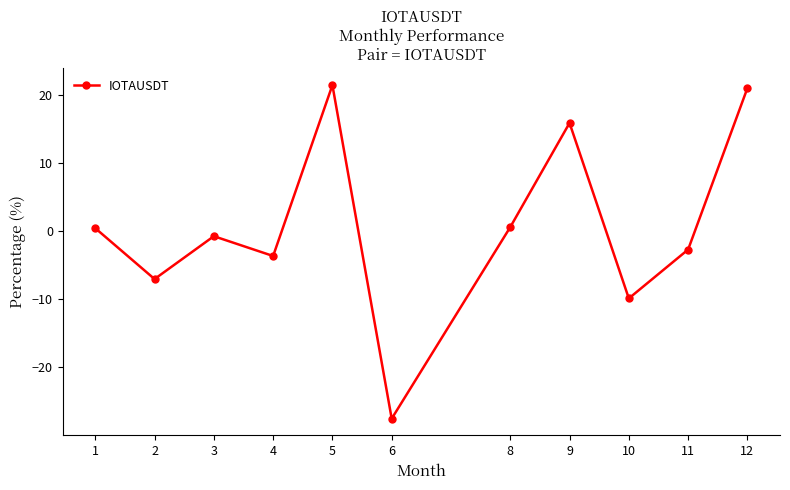

Is this an area chart (filled region under the line)?

No